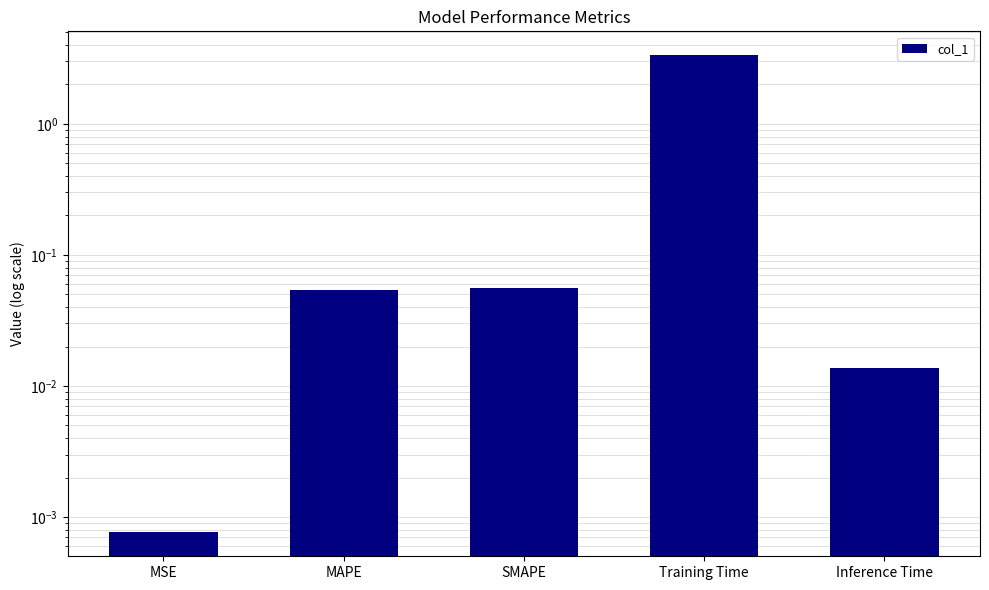

What is the label of the 3rd bar from the left?

SMAPE